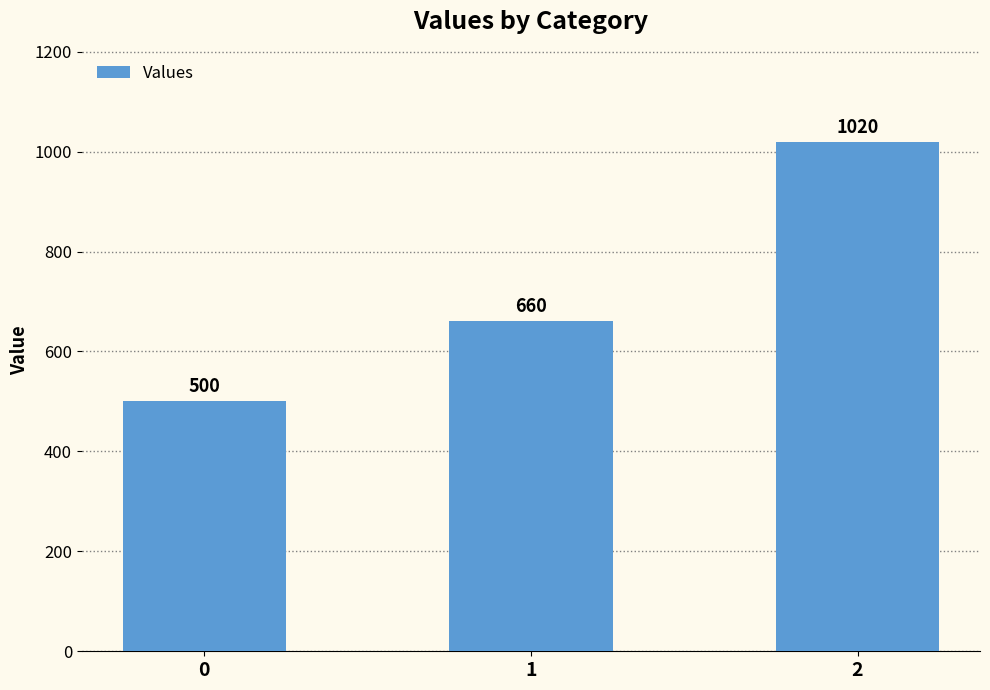

List the labels in order of value, largest first.

2, 1, 0